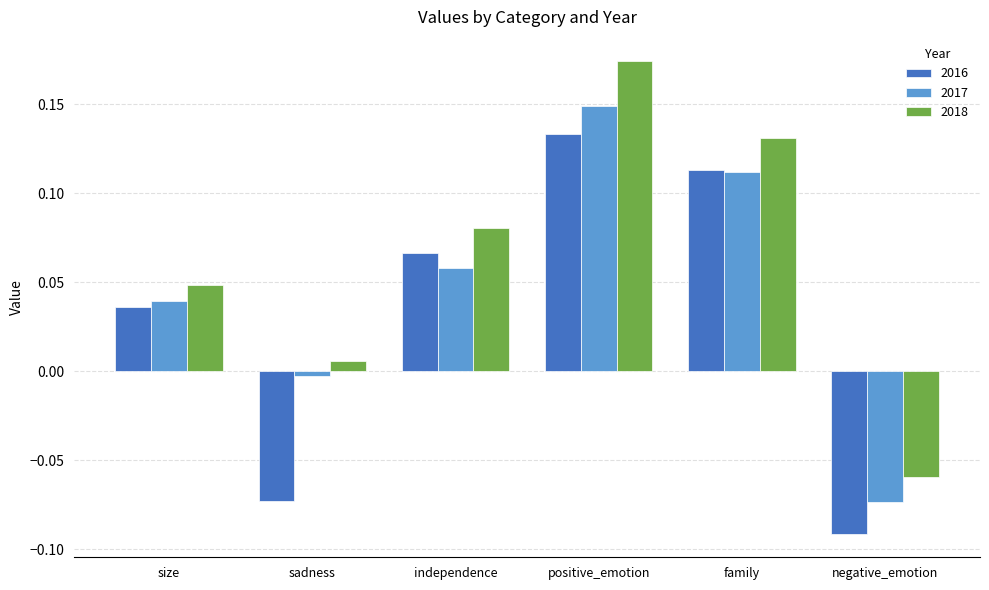

What is the label of the 6th bar from the left?

negative_emotion